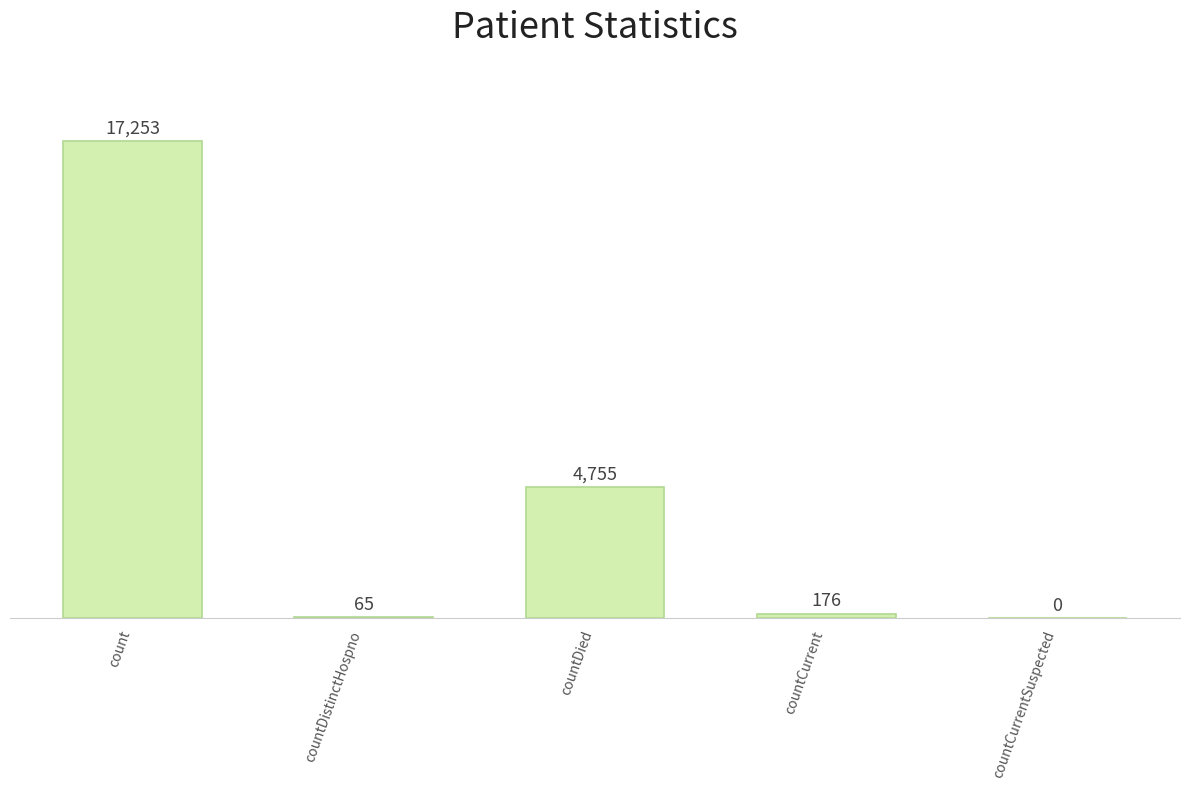

At which label does the data first exceed 176?

count